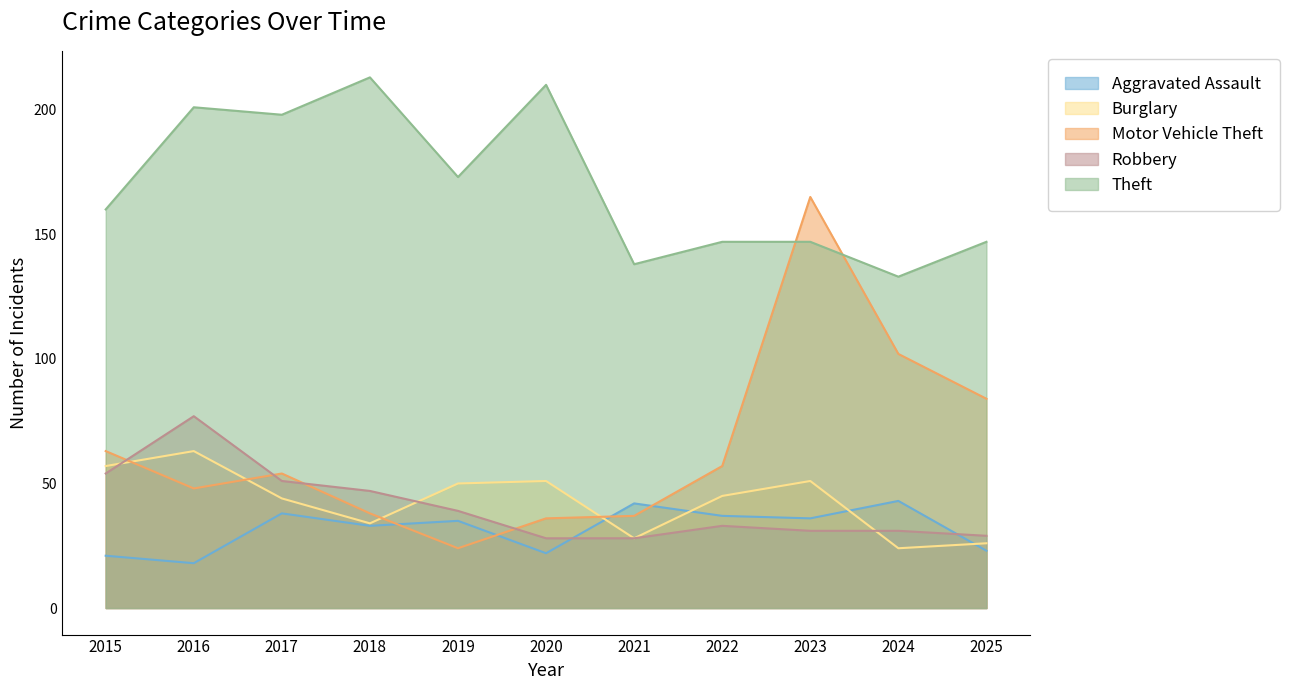

Rank the categories by Robbery value from highest to lowest.

2016, 2015, 2017, 2018, 2019, 2022, 2023, 2024, 2025, 2020, 2021